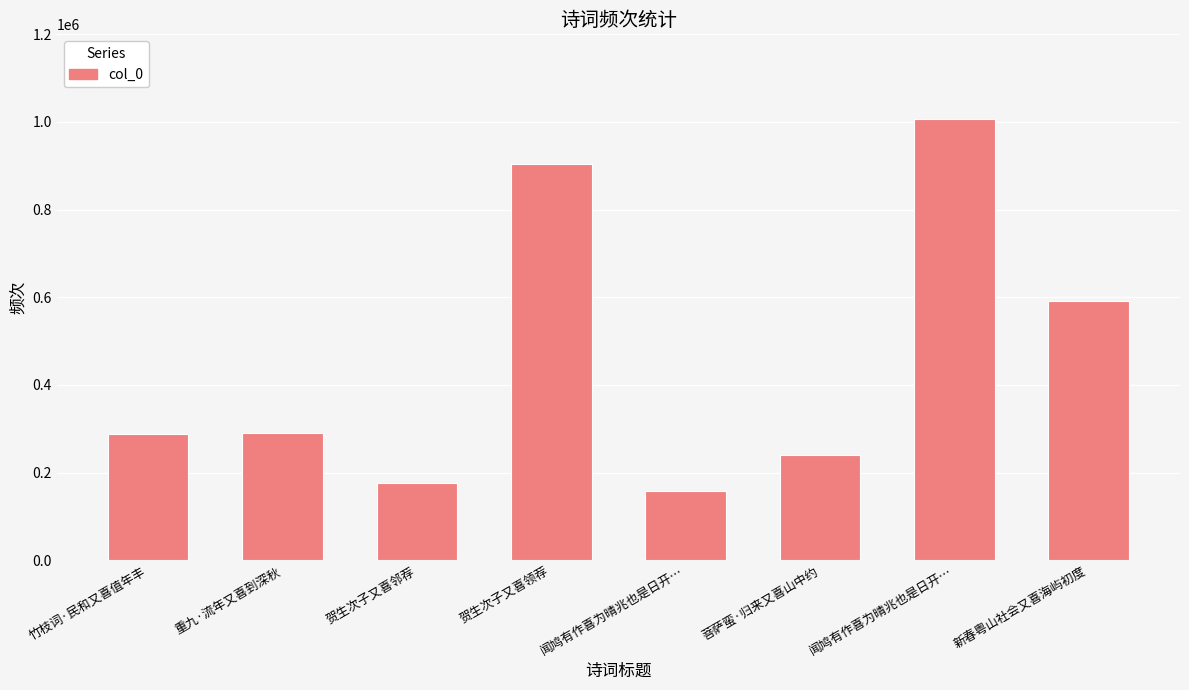

Does the chart contain any negative values?

No